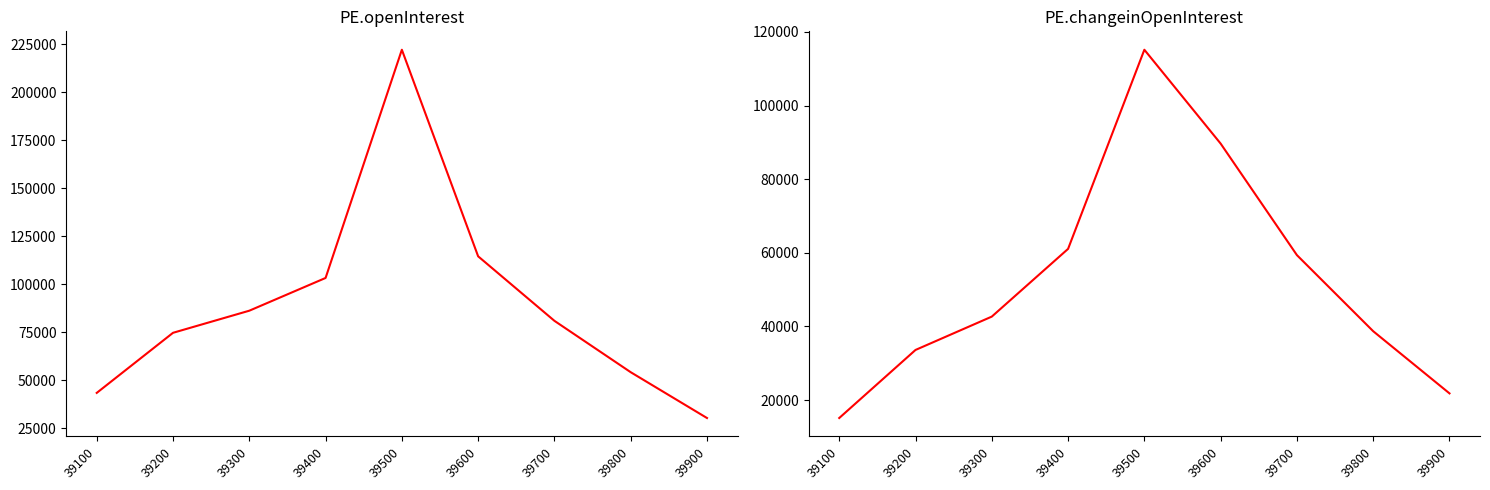

Which series has the largest range (max minus min)?

PE.openInterest